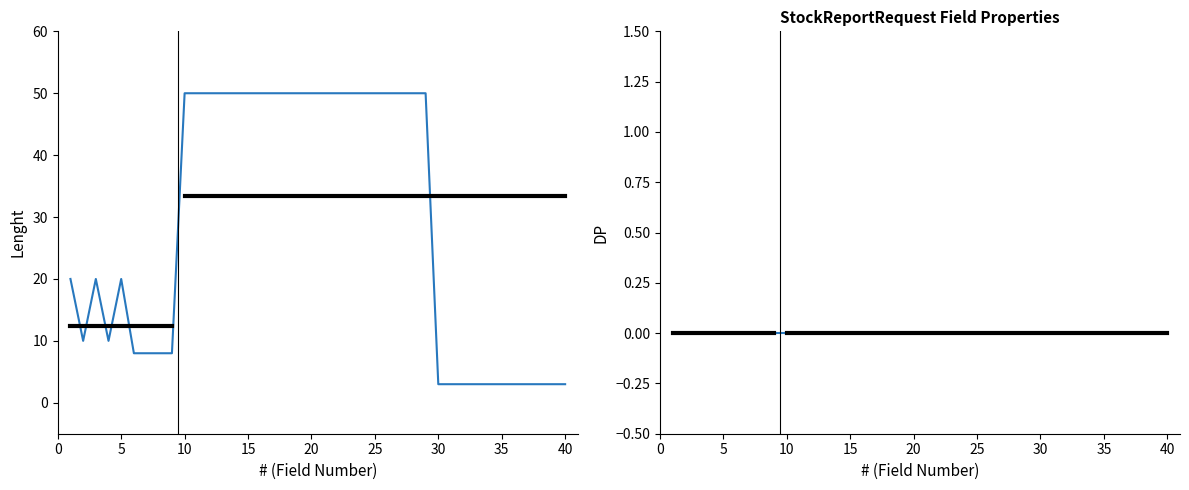

True or false: Lenght and DP intersect in this chart.

False